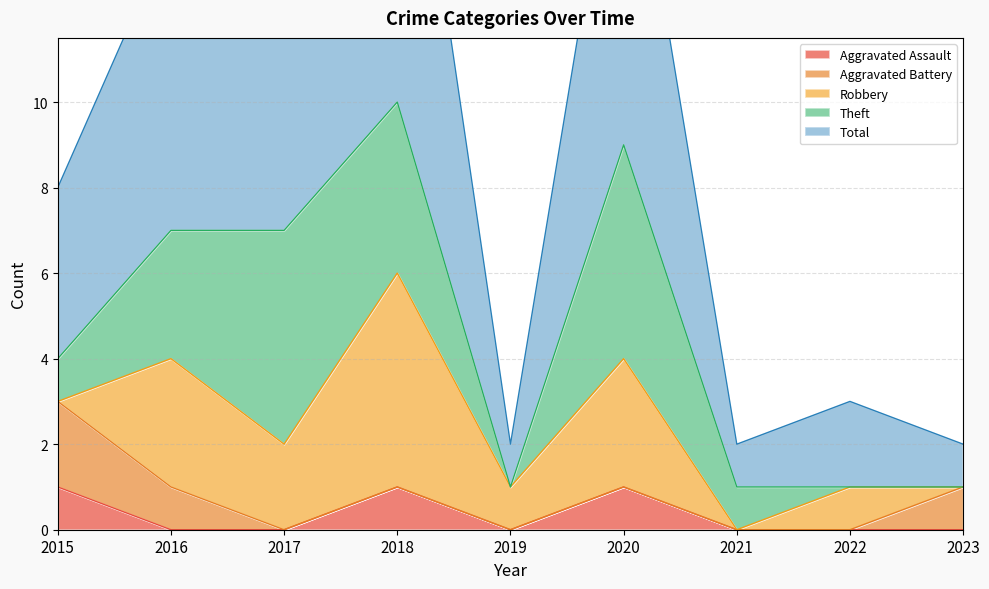

What is the greatest value displayed?

10